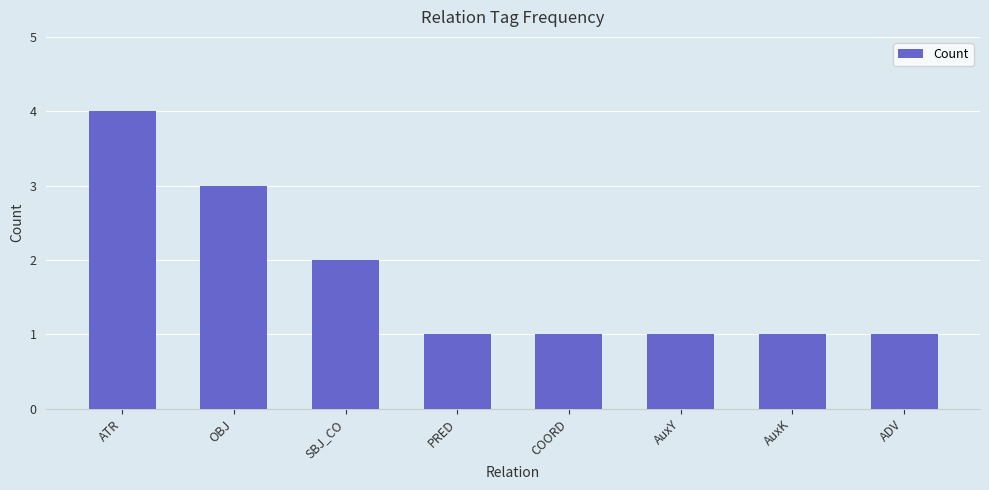

Which has a higher value, ATR or PRED?

ATR